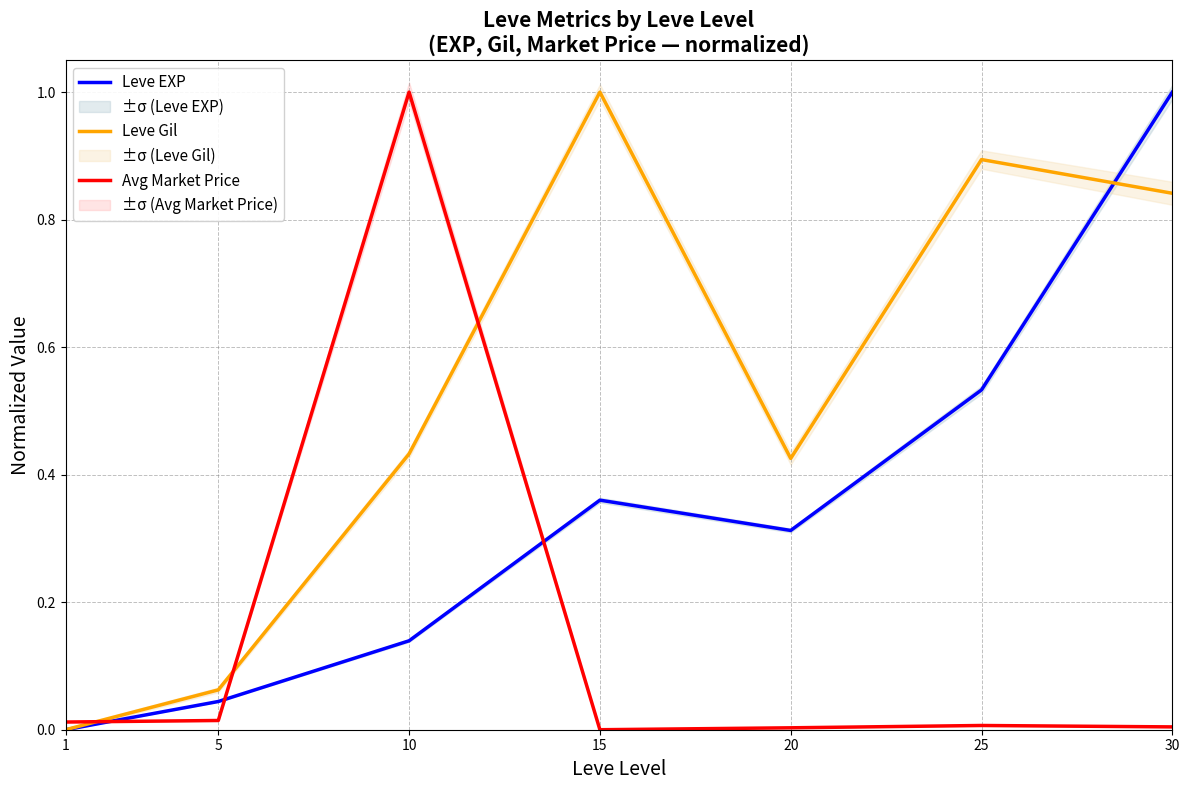

Is it true that Avg Market Price equals 0.0 at 20?

False